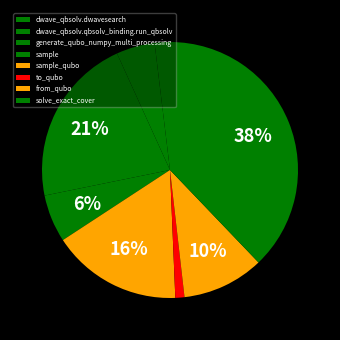

How many segments does this pie chart have?

8